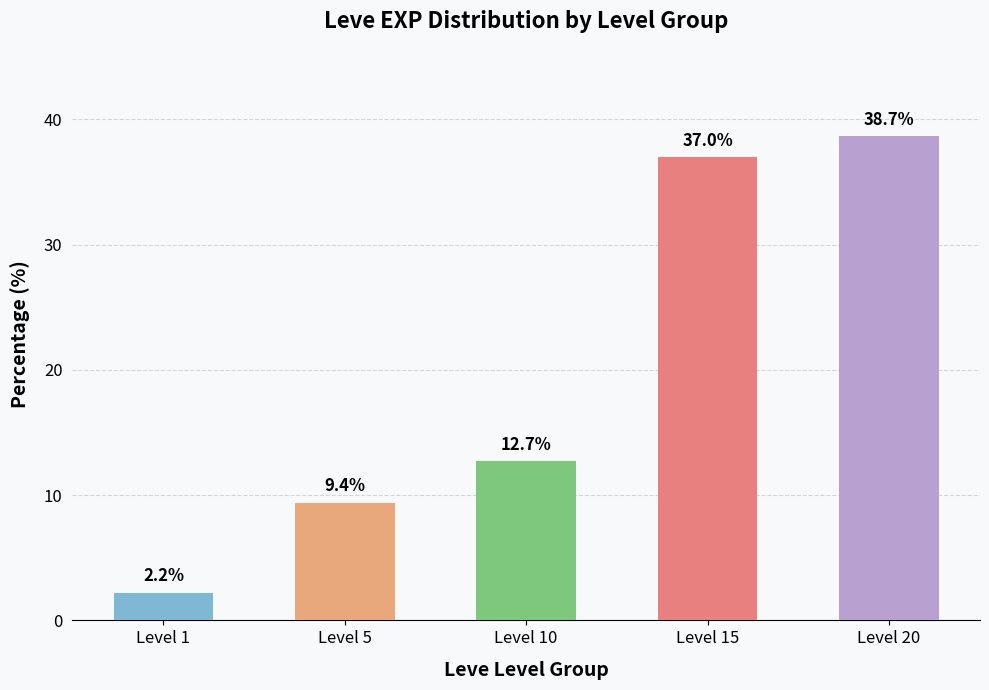

Reading right to left, list all the values displayed in this chart.

38.7	37.0	12.7	9.4	2.2